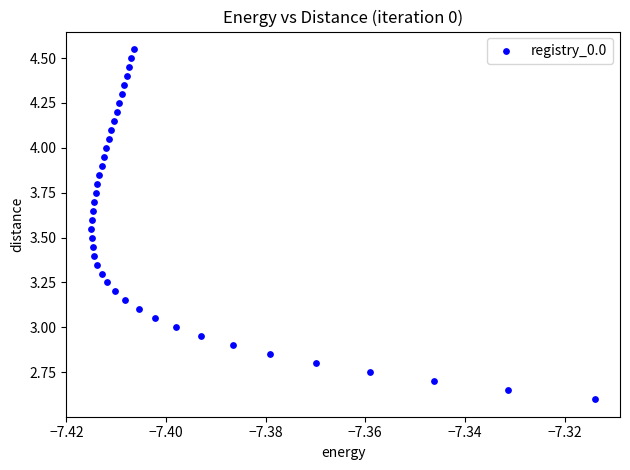

Count the number of points in this scatter plot.

40